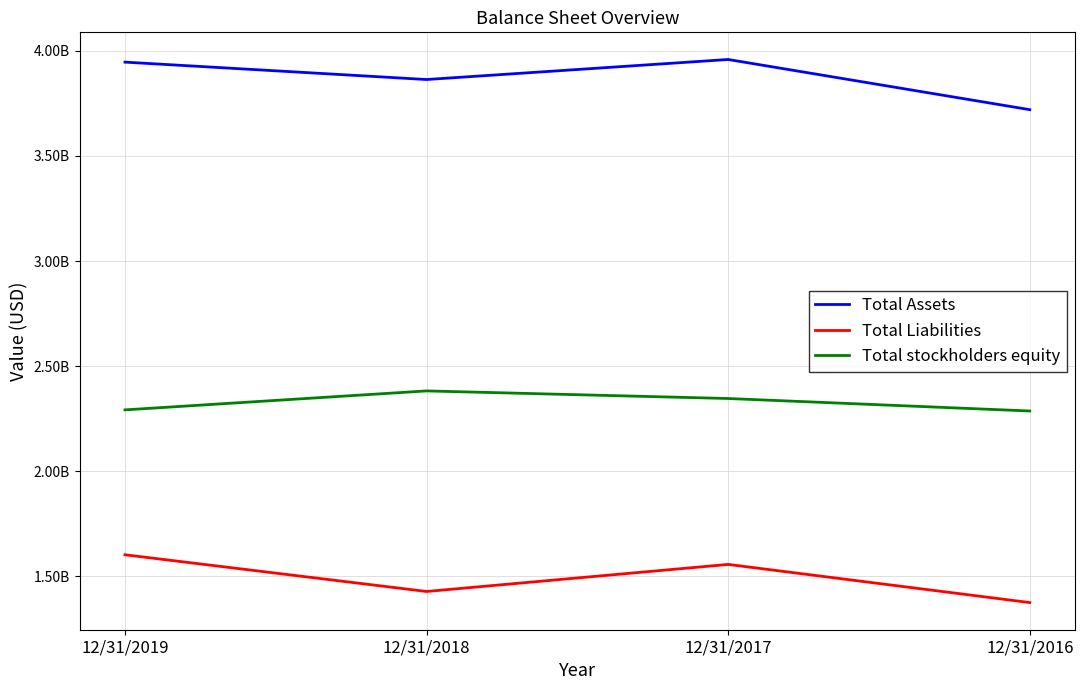

Which label corresponds to the largest value in the chart?

12/31/2017